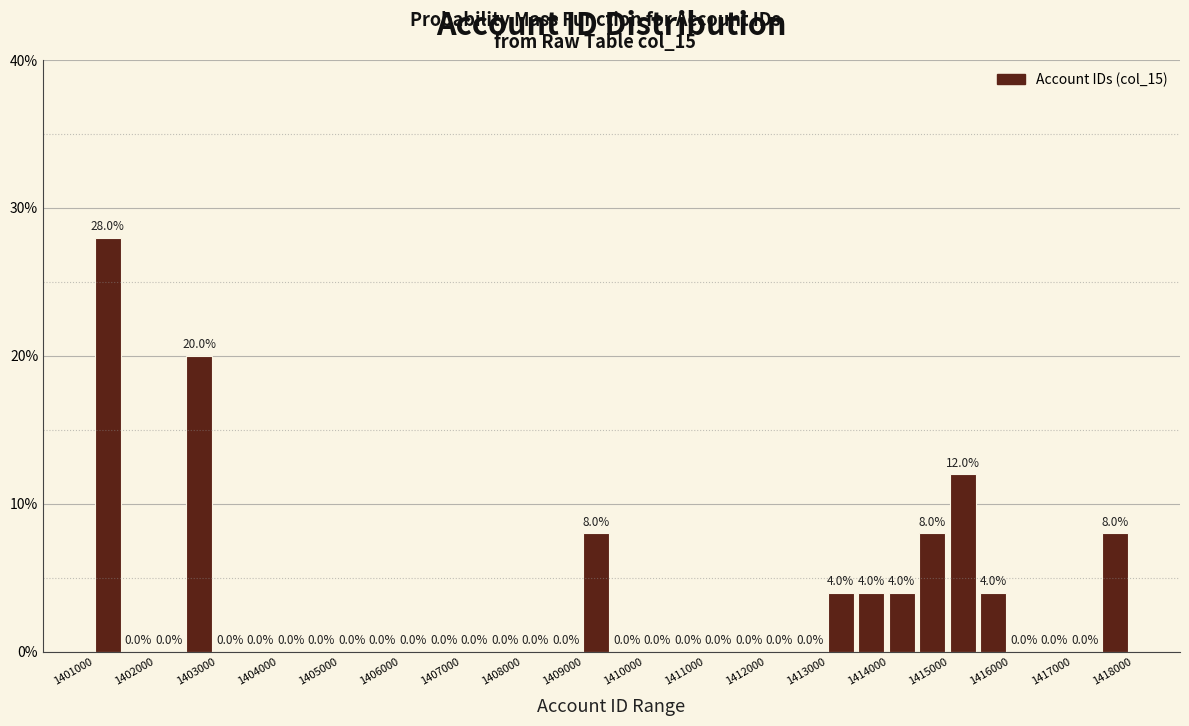

Over which range of the x-axis is the bar tallest?

1401000 to 1401500